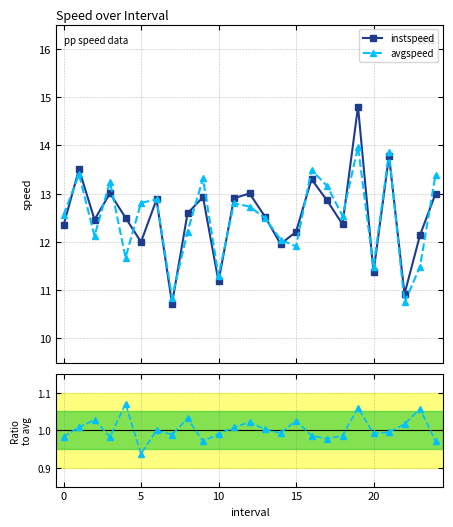

How many values in the avgspeed series exceed 12?

18